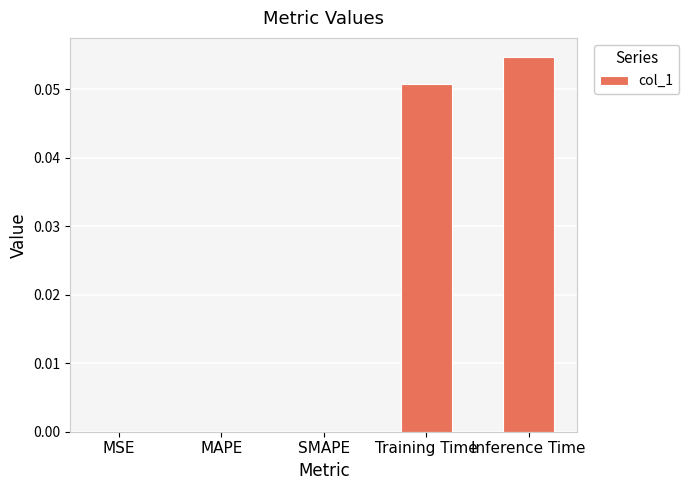

Which has a higher value, MAPE or Training Time?

Training Time